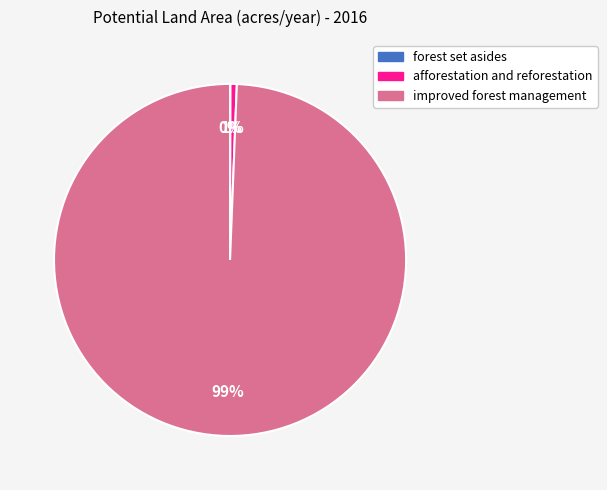

What is the largest slice in the pie chart?

improved forest management